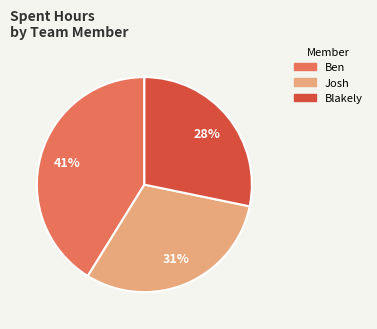

How many slices are in this pie chart?

3